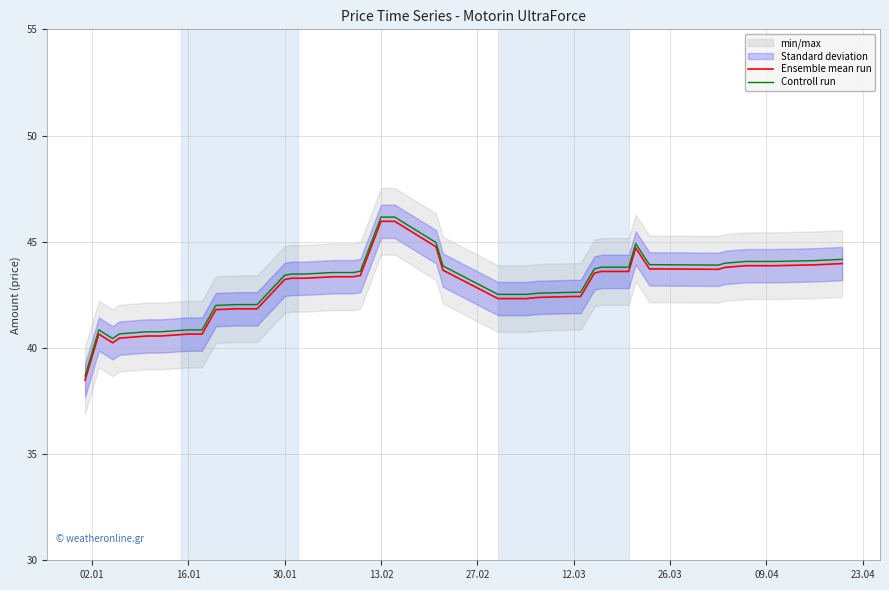

True or false: Ensemble mean run and Controll run intersect in this chart.

False